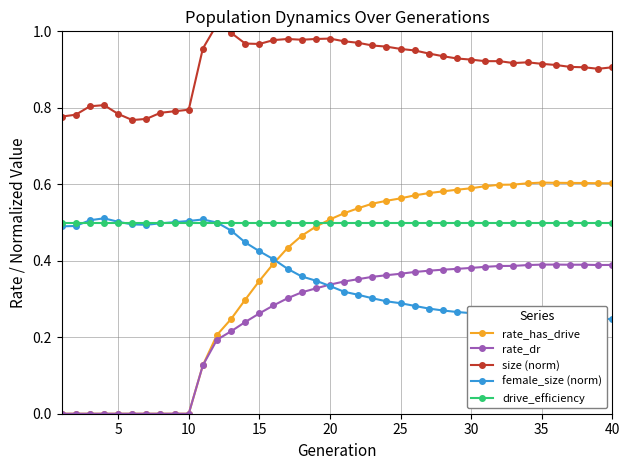

Reading left to right, what are all the values shown in this chart?

rate_has_drive: 0.0	0.0	0.0	0.0	0.0	0.0	0.0	0.0	0.0	0.0	0.1	0.2	0.2	0.3	0.3	0.4	0.4	0.5	0.5	0.5	0.5	0.5	0.5	0.6	0.6	0.6	0.6	0.6	0.6	0.6	0.6	0.6	0.6	0.6	0.6	0.6	0.6	0.6	0.6	0.6
rate_dr: 0.0	0.0	0.0	0.0	0.0	0.0	0.0	0.0	0.0	0.0	0.1	0.2	0.2	0.2	0.3	0.3	0.3	0.3	0.3	0.3	0.3	0.4	0.4	0.4	0.4	0.4	0.4	0.4	0.4	0.4	0.4	0.4	0.4	0.4	0.4	0.4	0.4	0.4	0.4	0.4
size (norm): 0.8	0.8	0.8	0.8	0.8	0.8	0.8	0.8	0.8	0.8	1.0	1.0	1.0	1.0	1.0	1.0	1.0	1.0	1.0	1.0	1.0	1.0	1.0	1.0	1.0	0.9	0.9	0.9	0.9	0.9	0.9	0.9	0.9	0.9	0.9	0.9	0.9	0.9	0.9	0.9
female_size (norm): 0.5	0.5	0.5	0.5	0.5	0.5	0.5	0.5	0.5	0.5	0.5	0.5	0.5	0.4	0.4	0.4	0.4	0.4	0.3	0.3	0.3	0.3	0.3	0.3	0.3	0.3	0.3	0.3	0.3	0.3	0.3	0.3	0.3	0.3	0.2	0.2	0.2	0.2	0.2	0.2
drive_efficiency: 0.5	0.5	0.5	0.5	0.5	0.5	0.5	0.5	0.5	0.5	0.5	0.5	0.5	0.5	0.5	0.5	0.5	0.5	0.5	0.5	0.5	0.5	0.5	0.5	0.5	0.5	0.5	0.5	0.5	0.5	0.5	0.5	0.5	0.5	0.5	0.5	0.5	0.5	0.5	0.5